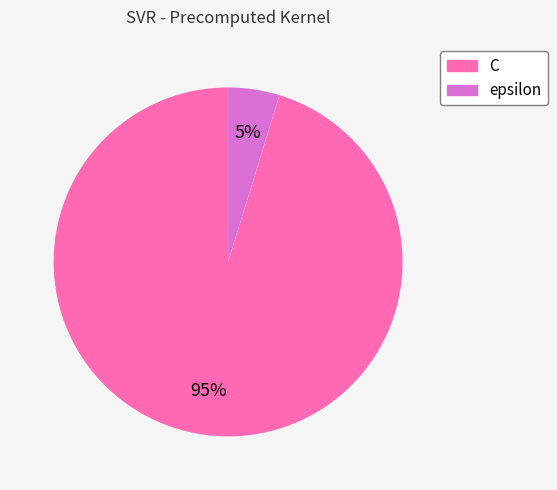

Is the sum of C and epsilon greater than half?

Yes